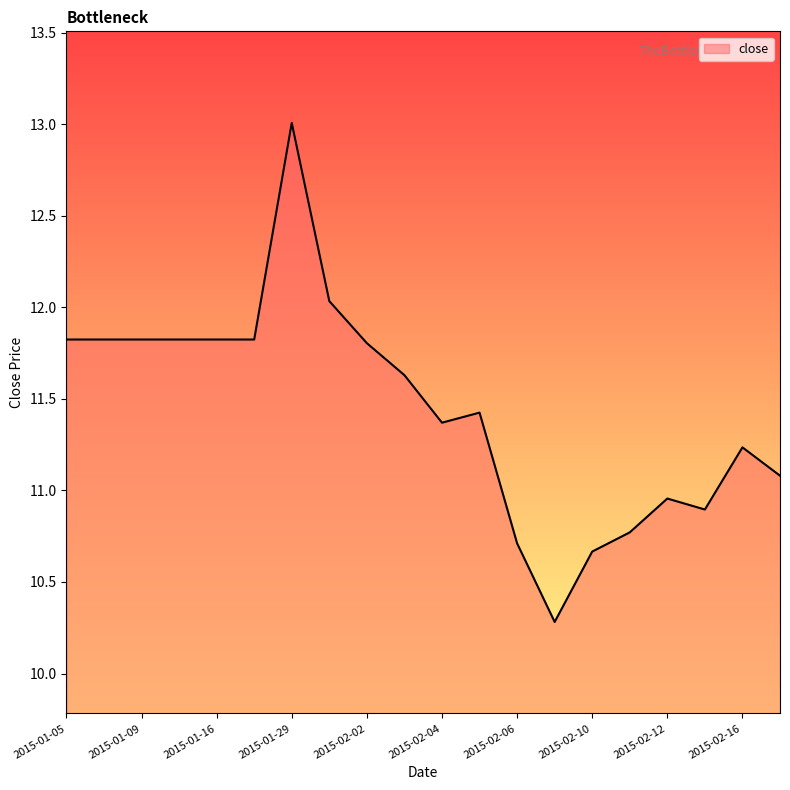

What is the maximum value shown in the chart?

13.0